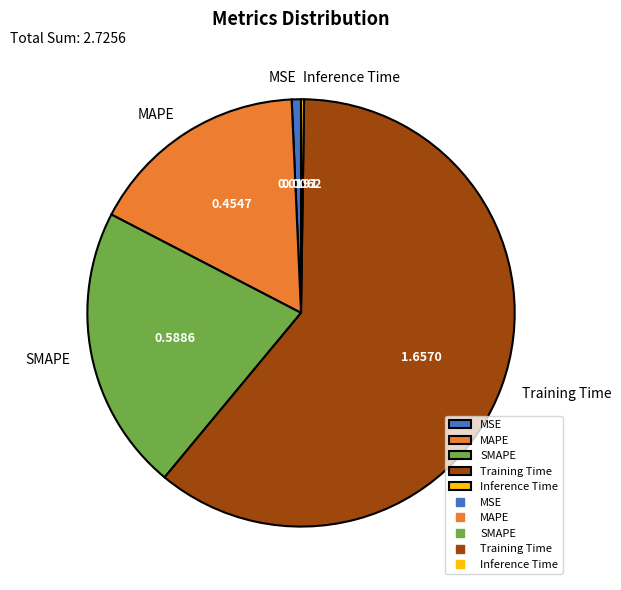

Which slice is the largest?

Training Time